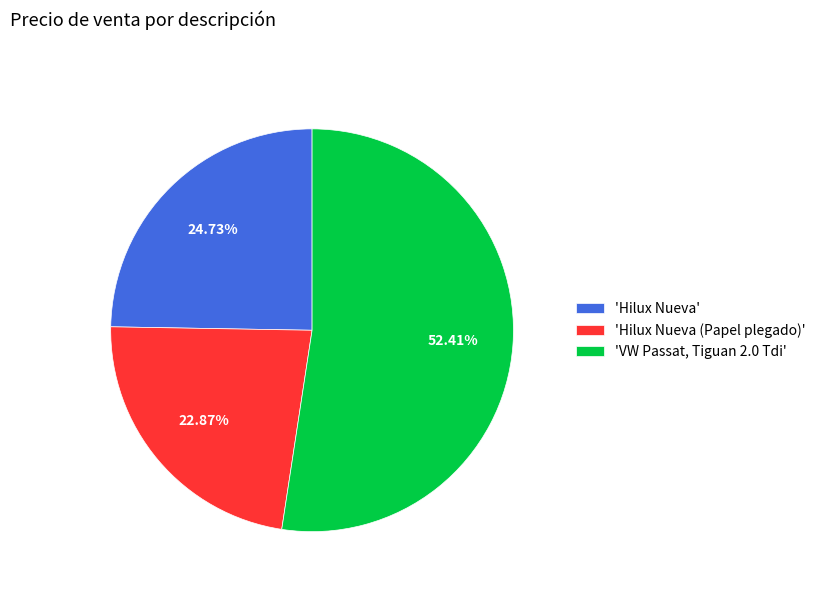

Does 'VW Passat, Tiguan 2.0 Tdi' account for over 50% of the chart?

Yes